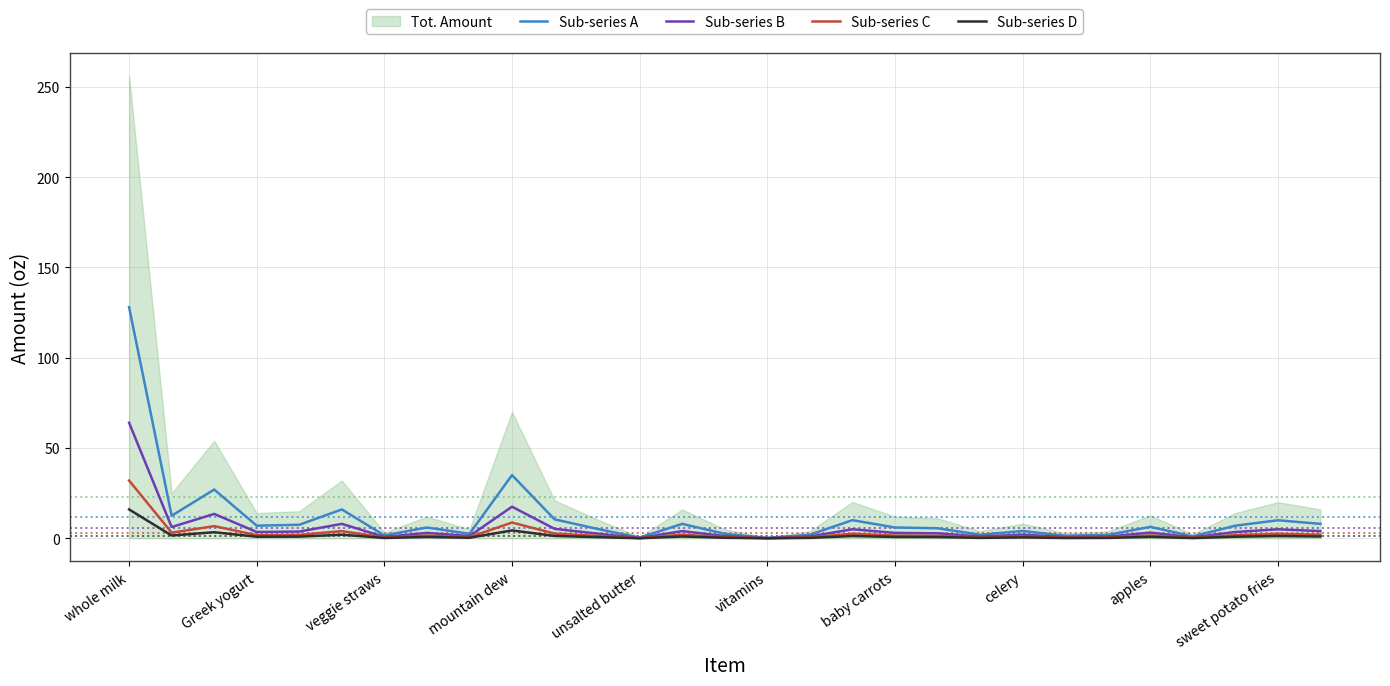

Which category has the highest value in the Sub-series C series?

whole milk